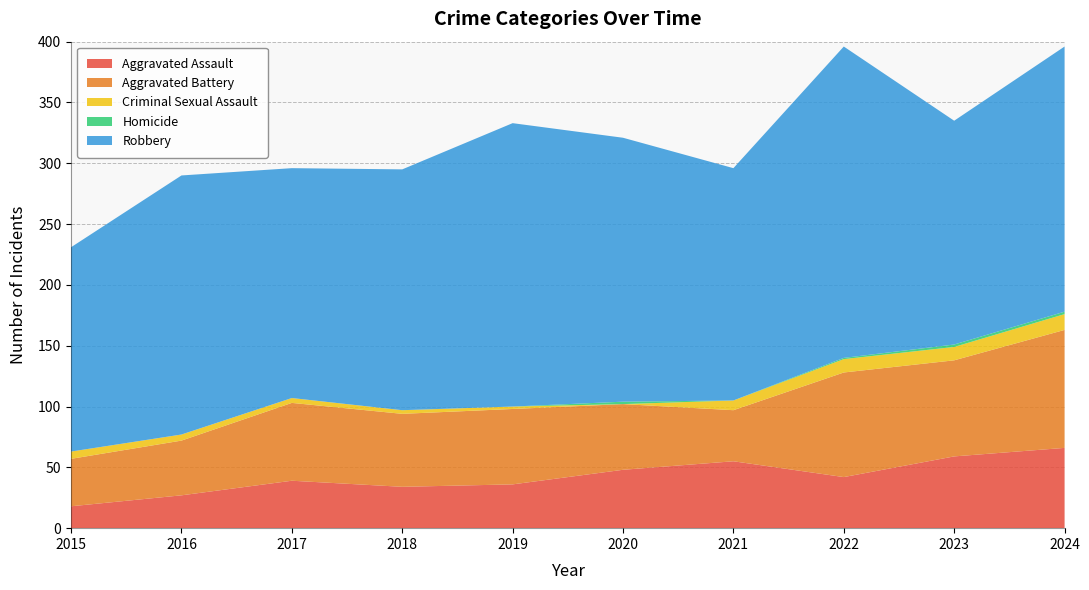

Reading left to right, what are all the values shown in this chart?

Aggravated Assault: 18	27	39	34	36	48	55	42	59	66
Aggravated Battery: 39	45	64	60	62	54	42	86	79	97
Criminal Sexual Assault: 6	5	4	3	2	0	8	11	11	13
Homicide: 0	0	0	0	0	2	0	1	2	2
Robbery: 168	213	189	198	233	217	191	256	184	218